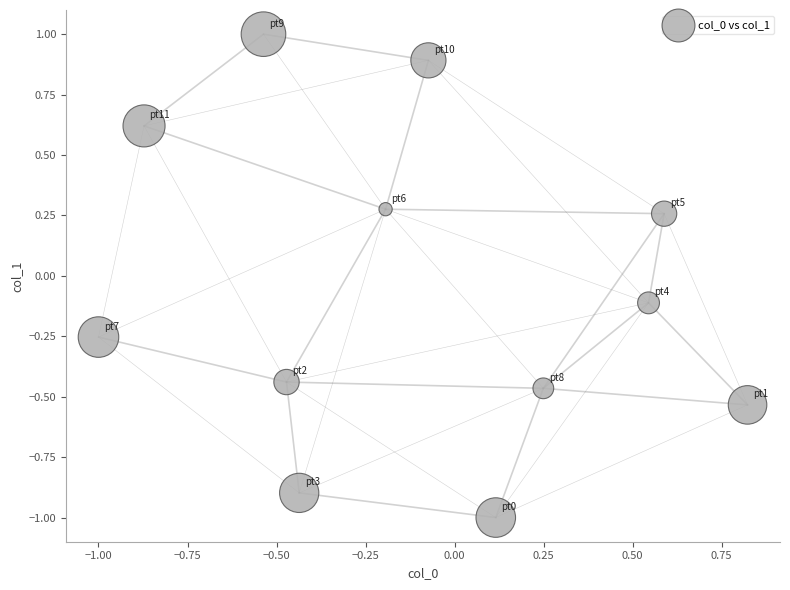

What is the range of X values (max minus min)?

1.8